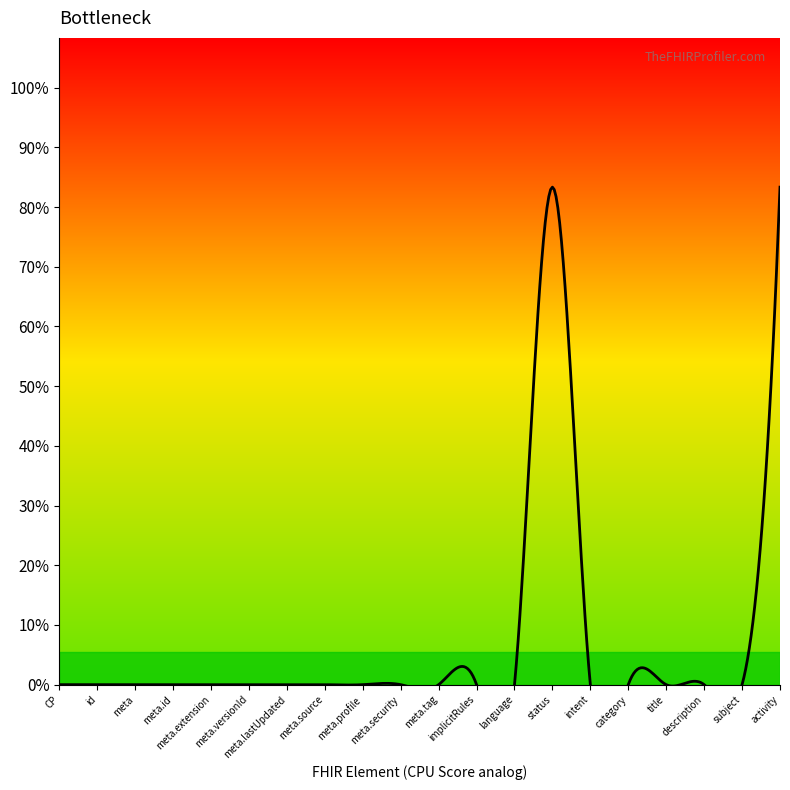

Does the chart have visible grid lines?

No